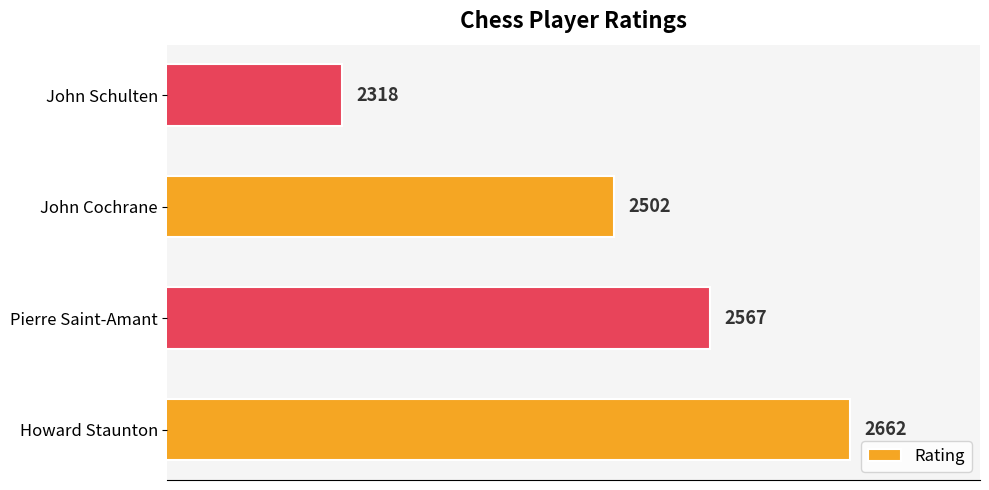

Count the values in the range 2502 to 2662.

3